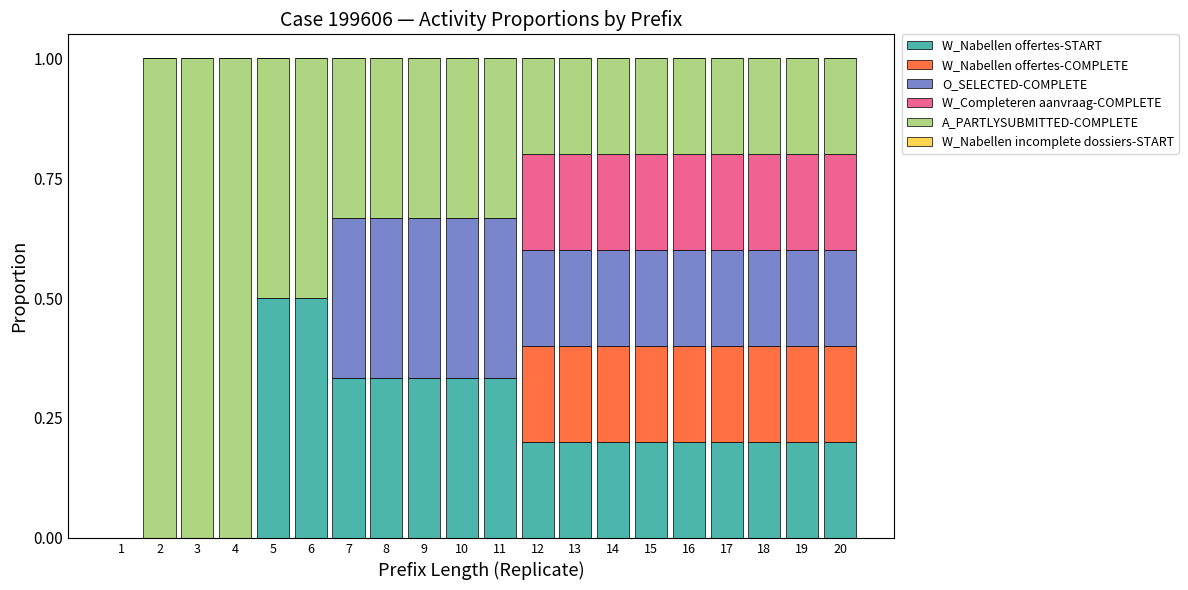

What is the total value across all series at 10?

1.0